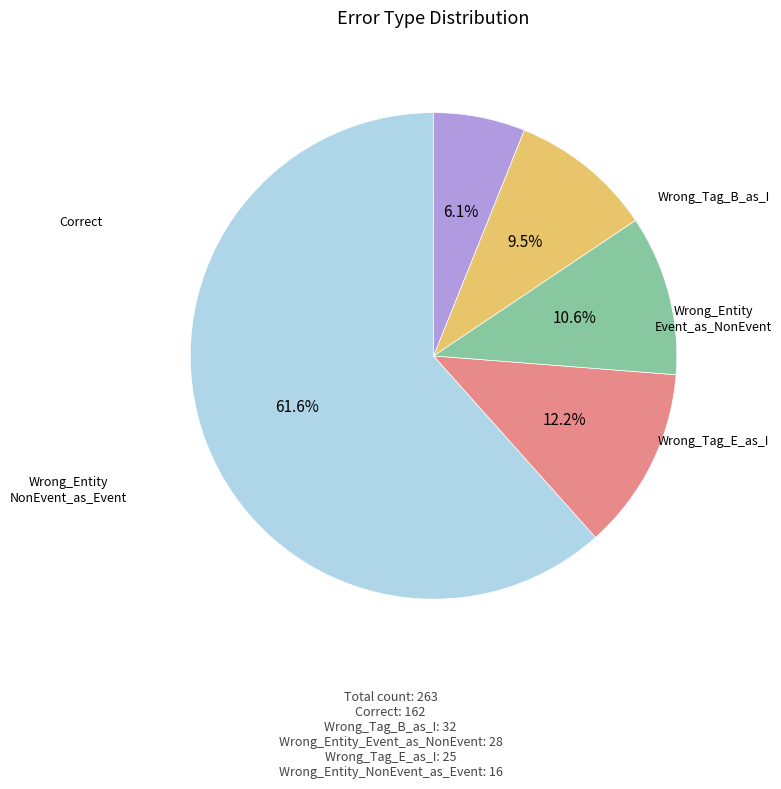

Does any single category account for the majority?

Yes